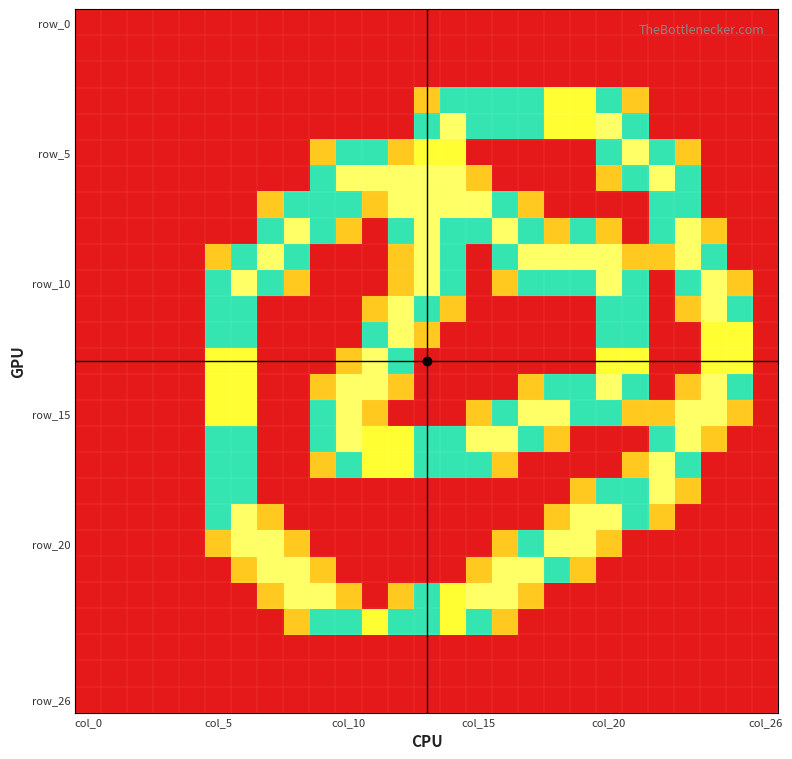

At which category is the sum across all series the highest?

col_20